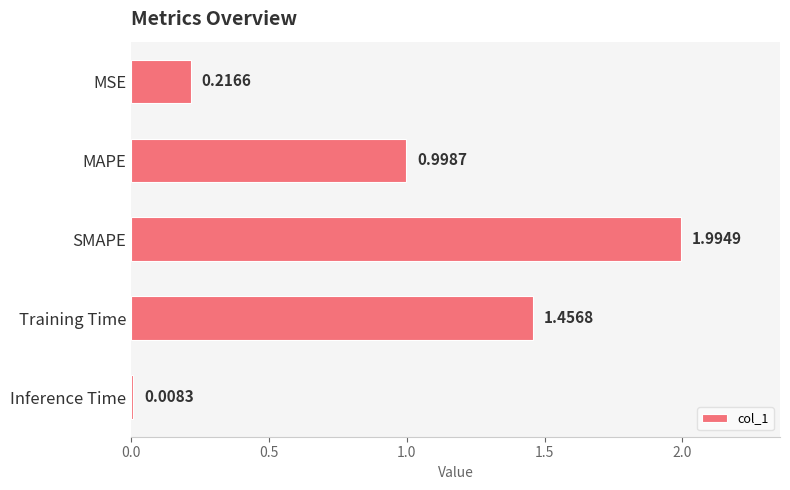

Rank the categories by value from highest to lowest.

SMAPE, Training Time, MAPE, MSE, Inference Time